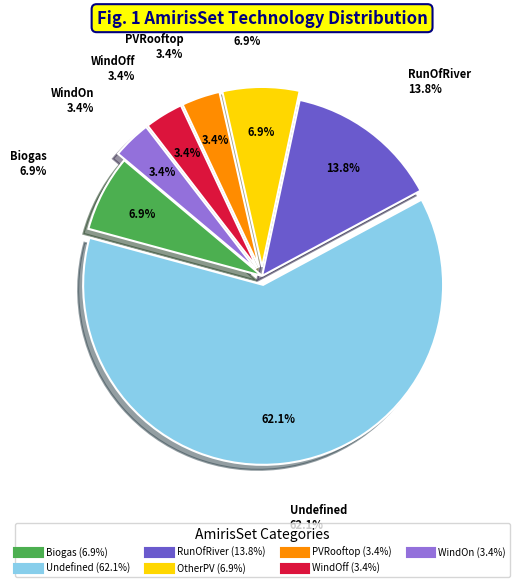

Count the number of slices in the pie.

7